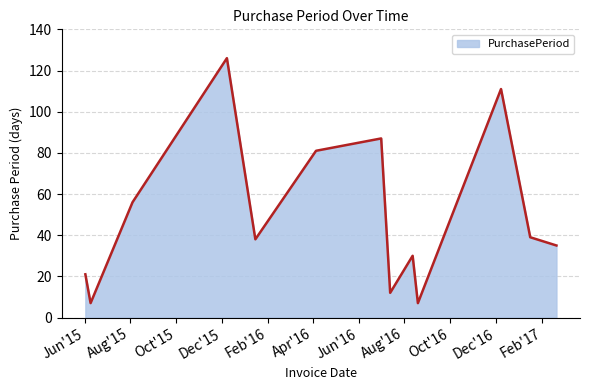

Does the chart have visible grid lines?

Yes